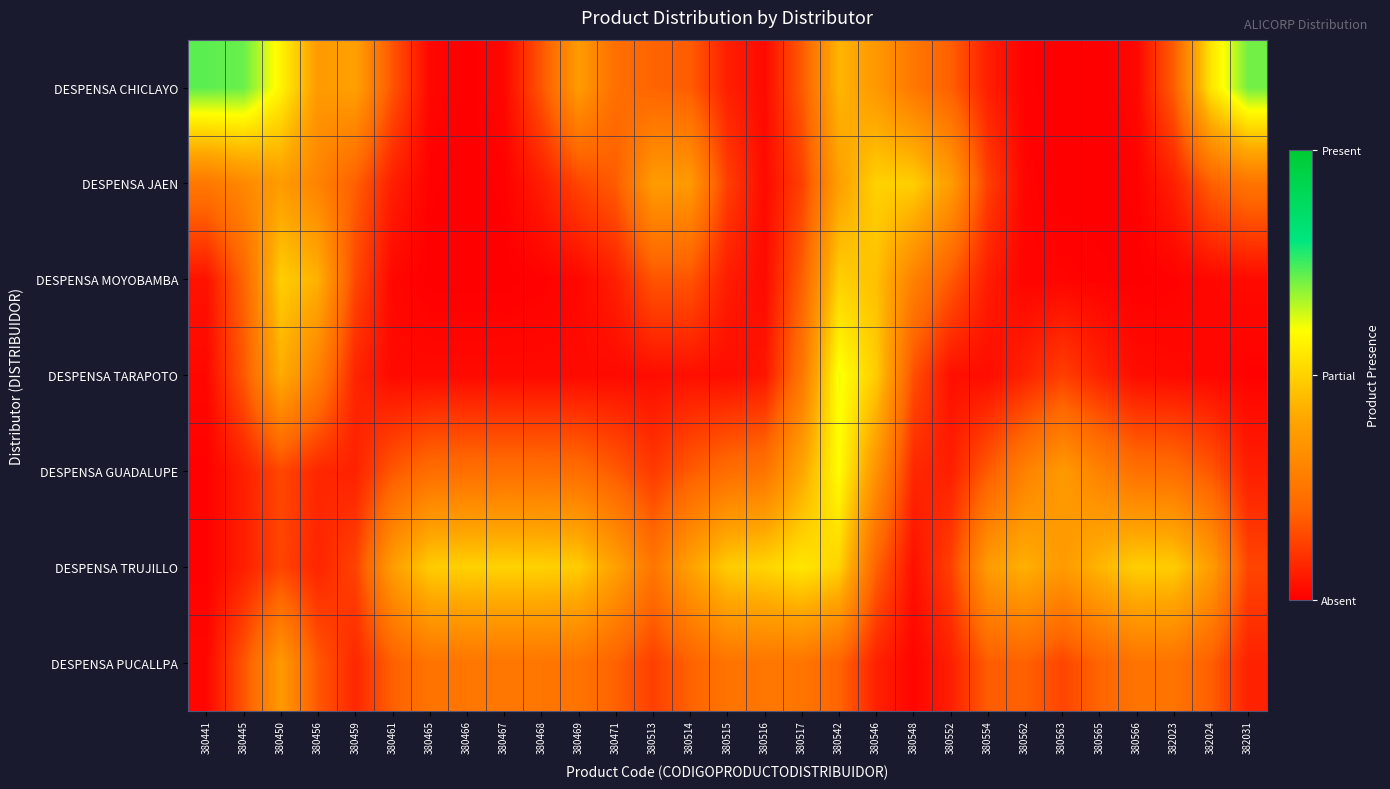

Between 380459 and 380546, which is larger?

380459